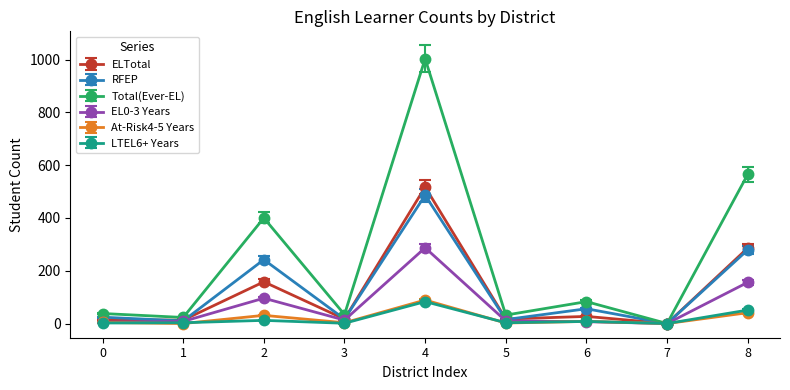

Is the value of ELTotal at 4 greater than the value of At-Risk4-5 Years at 8?

Yes